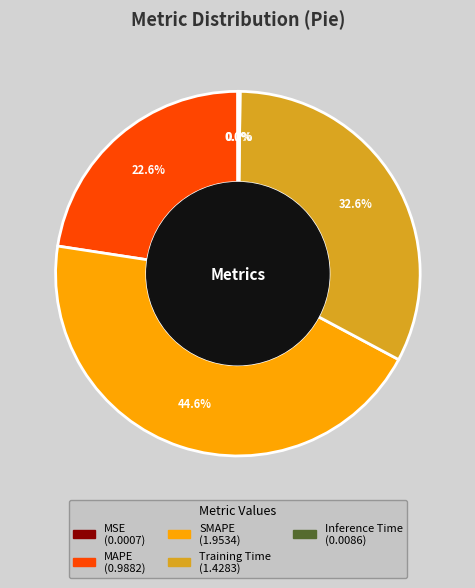

Is there any slice that represents more than half of the pie?

No